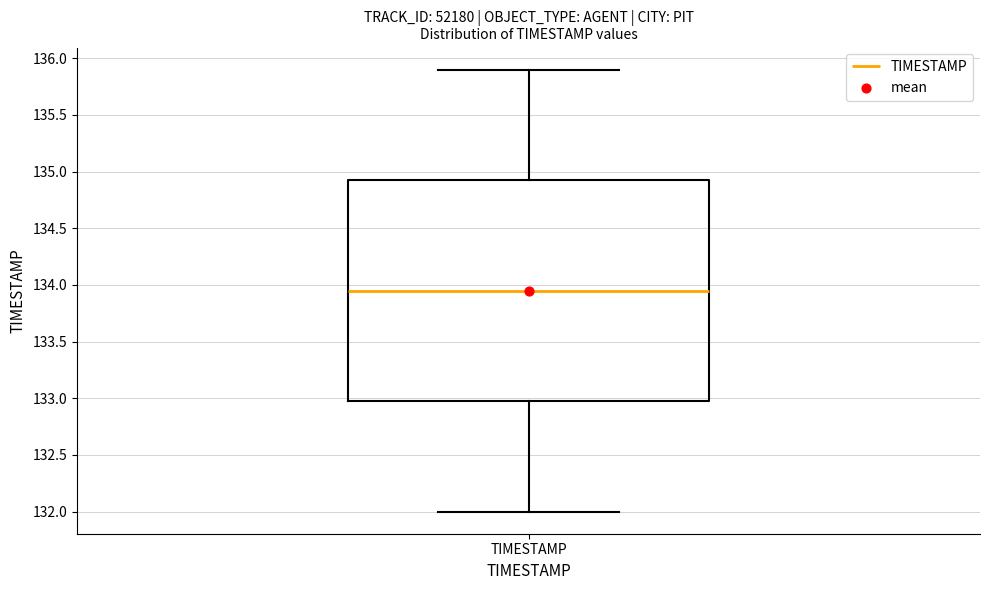

Where is the upper edge of the box for TIMESTAMP on the y-axis? The values are not printed on the chart, so give them approximately, as read against the axis.

134.95